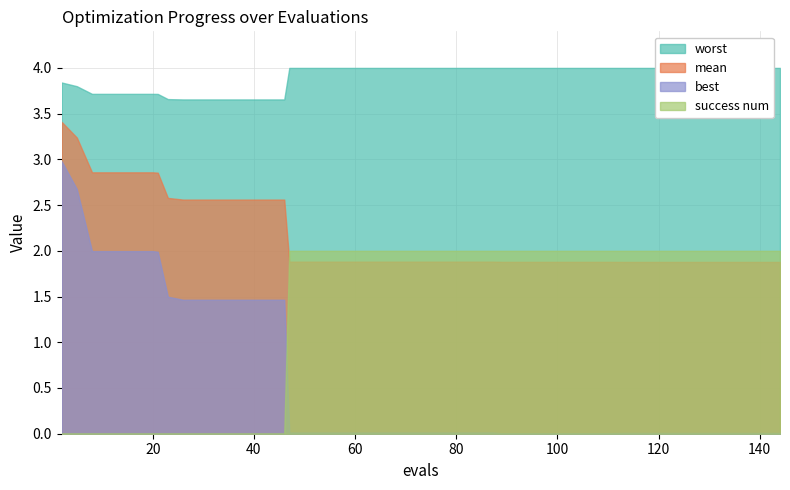

Count the success num values in the range 0 to 2.

40